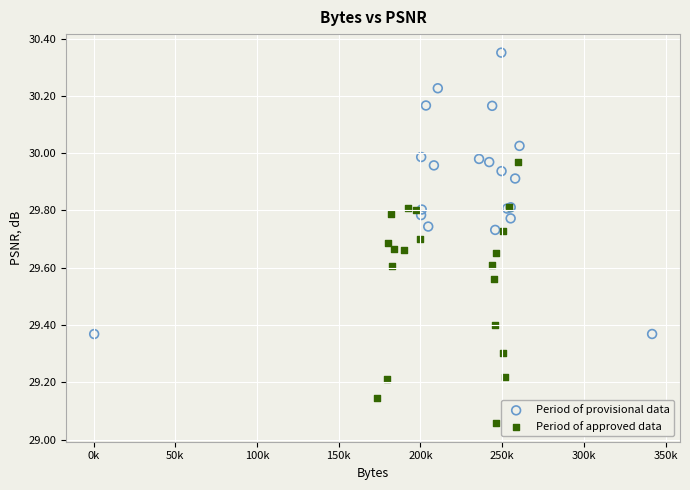

What are all the series names shown in the legend?

Period of provisional data, Period of approved data